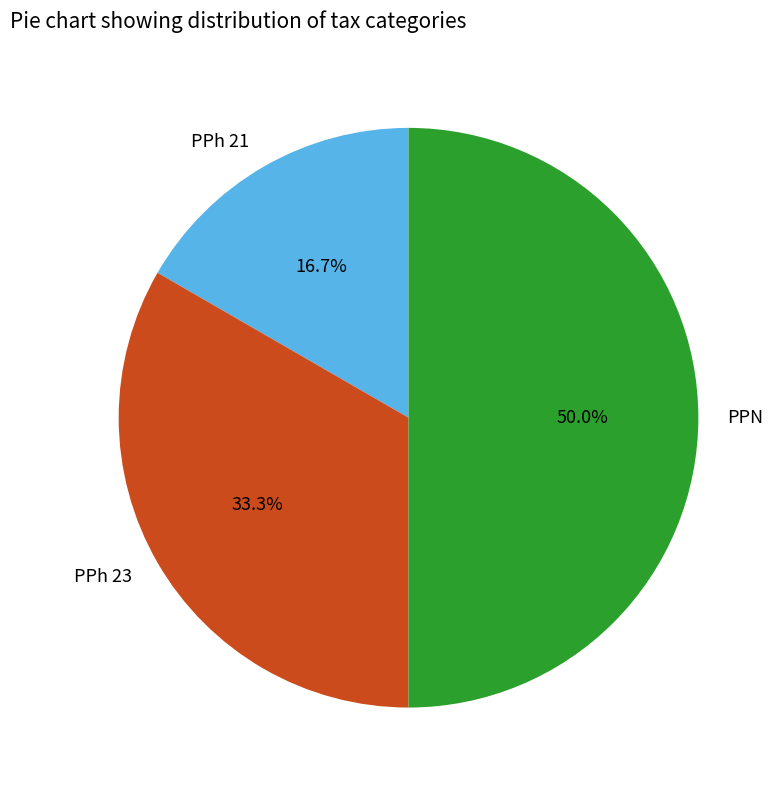

Approximately how many times larger is the value at PPh 23 compared to PPh 21?

2.0